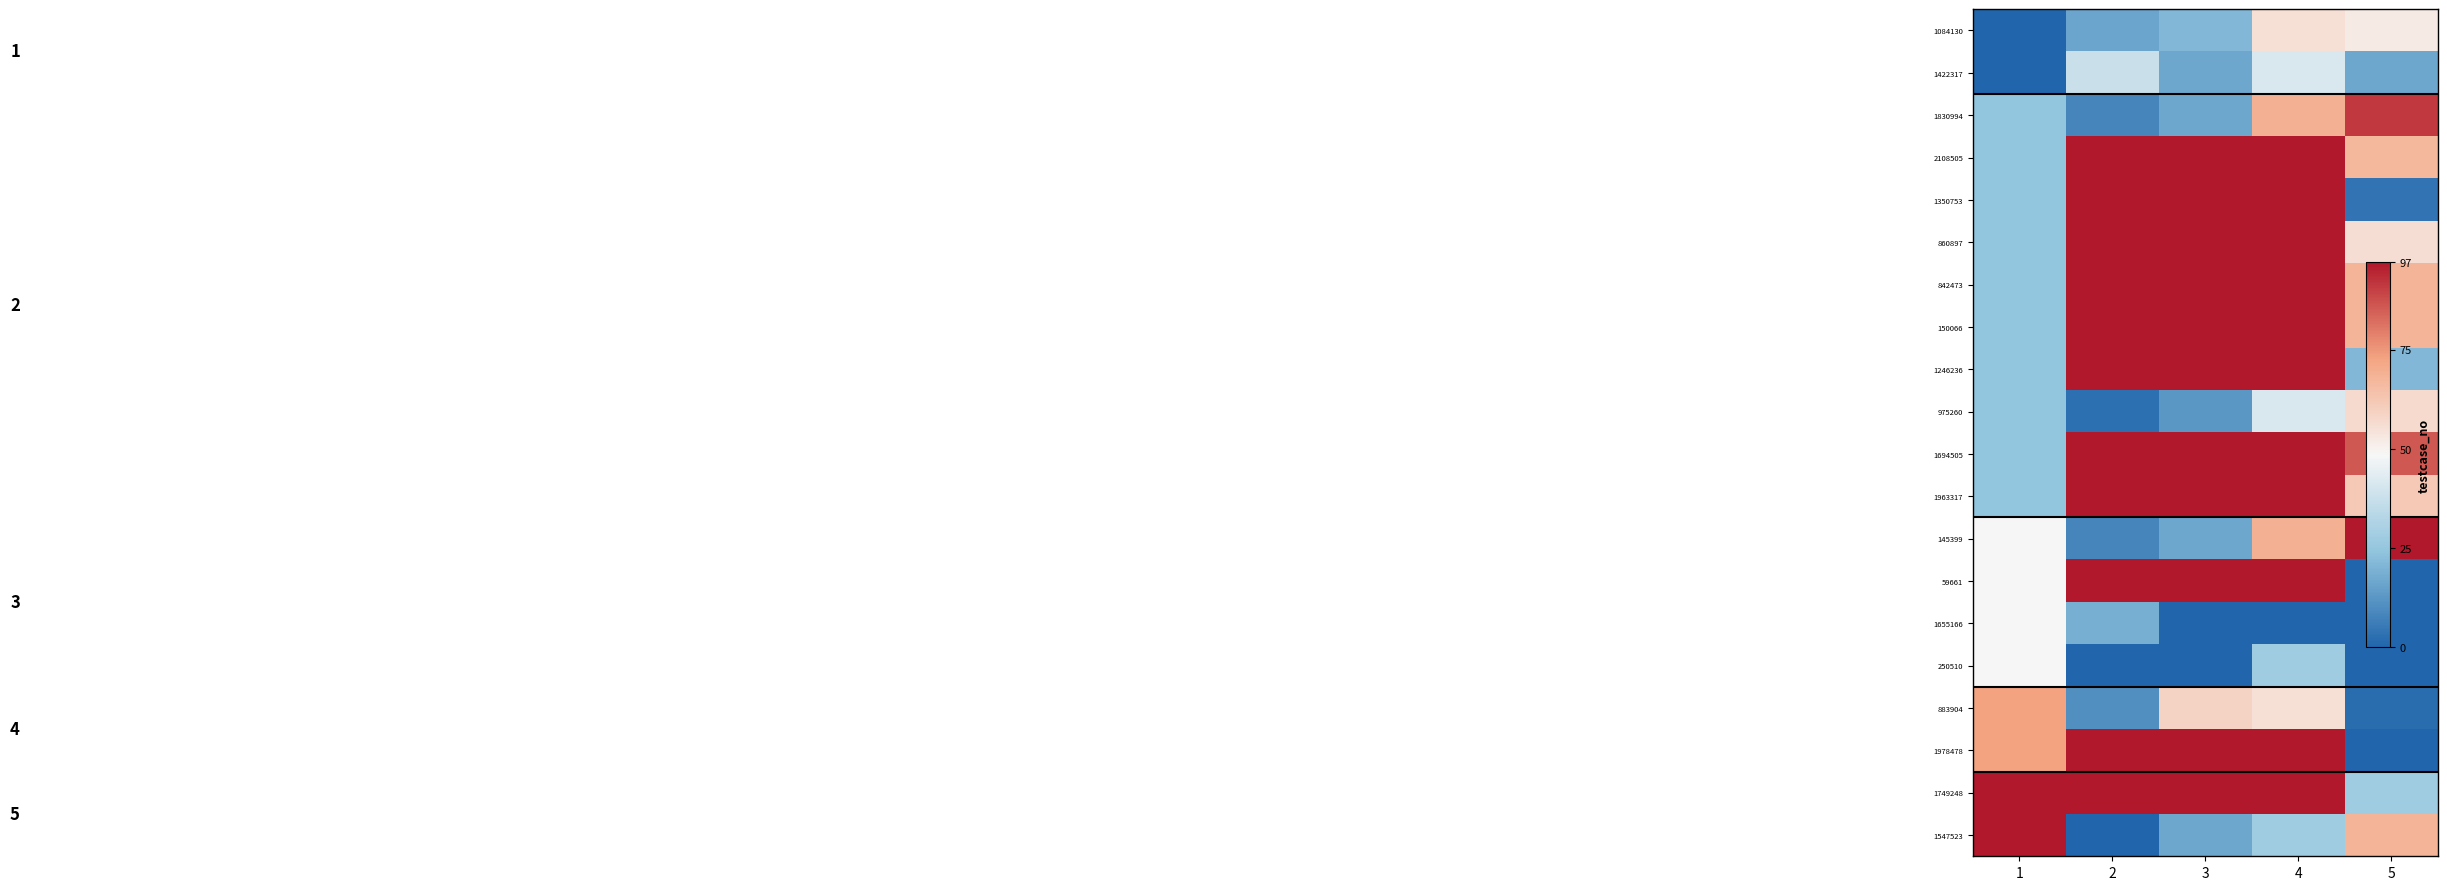

Reading left to right, list all the values displayed in this chart.

1084130: 1=0.0	2=0.2	3=0.2	4=0.6	5=0.5
1422317: 1=0.0	2=0.4	3=0.2	4=0.4	5=0.2
1830994: 1=0.2	2=0.1	3=0.2	4=0.7	5=0.9
2108505: 1=0.2	2=1.0	3=1.0	4=1.0	5=0.7
1350753: 1=0.2	2=1.0	3=1.0	4=1.0	5=0.0
860897: 1=0.2	2=1.0	3=1.0	4=1.0	5=0.6
842473: 1=0.2	2=1.0	3=1.0	4=1.0	5=0.7
150066: 1=0.2	2=1.0	3=1.0	4=1.0	5=0.7
1246236: 1=0.2	2=1.0	3=1.0	4=1.0	5=0.2
975260: 1=0.2	2=0.0	3=0.1	4=0.4	5=0.6
1694505: 1=0.2	2=1.0	3=1.0	4=1.0	5=0.9
1963317: 1=0.2	2=1.0	3=1.0	4=1.0	5=0.6
145399: 1=0.5	2=0.1	3=0.2	4=0.7	5=1.0
59661: 1=0.5	2=1.0	3=1.0	4=1.0	5=0.0
1655166: 1=0.5	2=0.2	3=0.0	4=0.0	5=0.0
250510: 1=0.5	2=0.0	3=0.0	4=0.3	5=0.0
883904: 1=0.8	2=0.1	3=0.6	4=0.6	5=0.0
1978478: 1=0.8	2=1.0	3=1.0	4=1.0	5=0.0
1749248: 1=1.0	2=1.0	3=1.0	4=1.0	5=0.3
1547523: 1=1.0	2=0.0	3=0.2	4=0.3	5=0.7